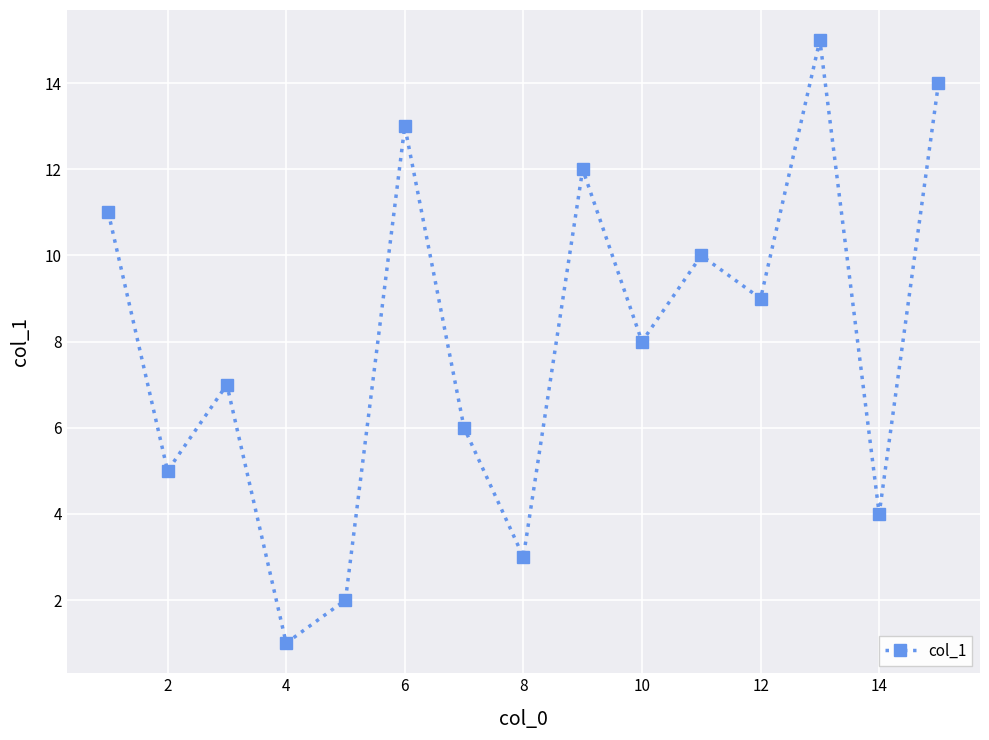

Reading left to right, what are all the values shown in this chart?

11	5	7	1	2	13	6	3	12	8	10	9	15	4	14